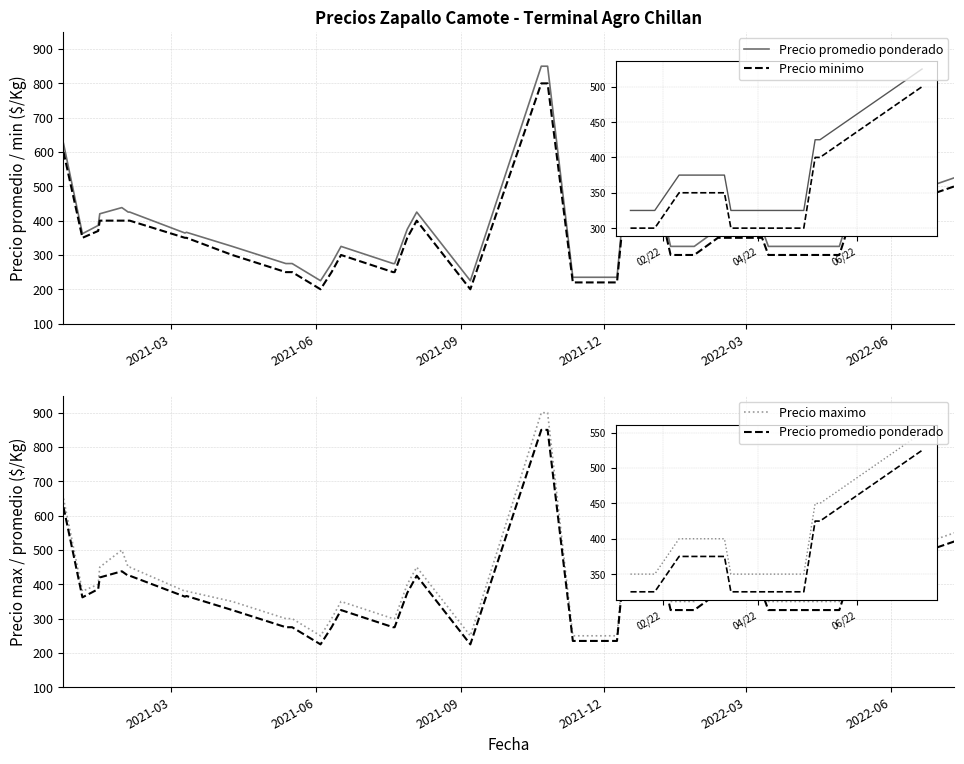

True or false: Precio minimo and Precio promedio ponderado intersect in this chart.

False